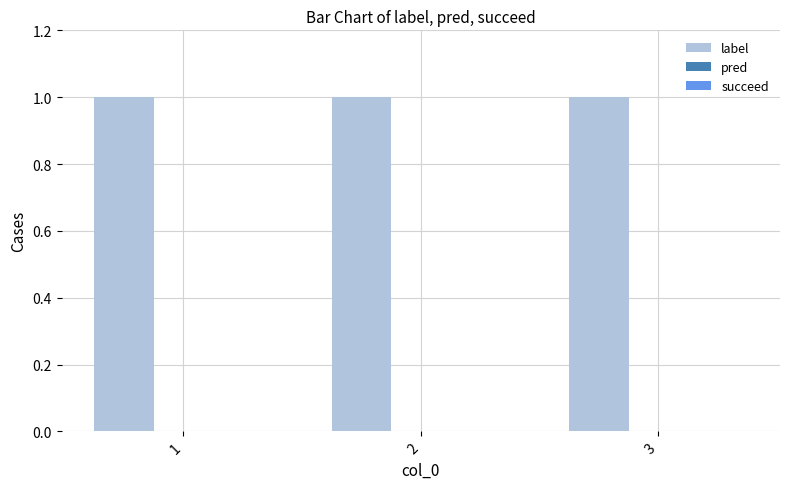

Where is succeed nearest to the value 0?

1